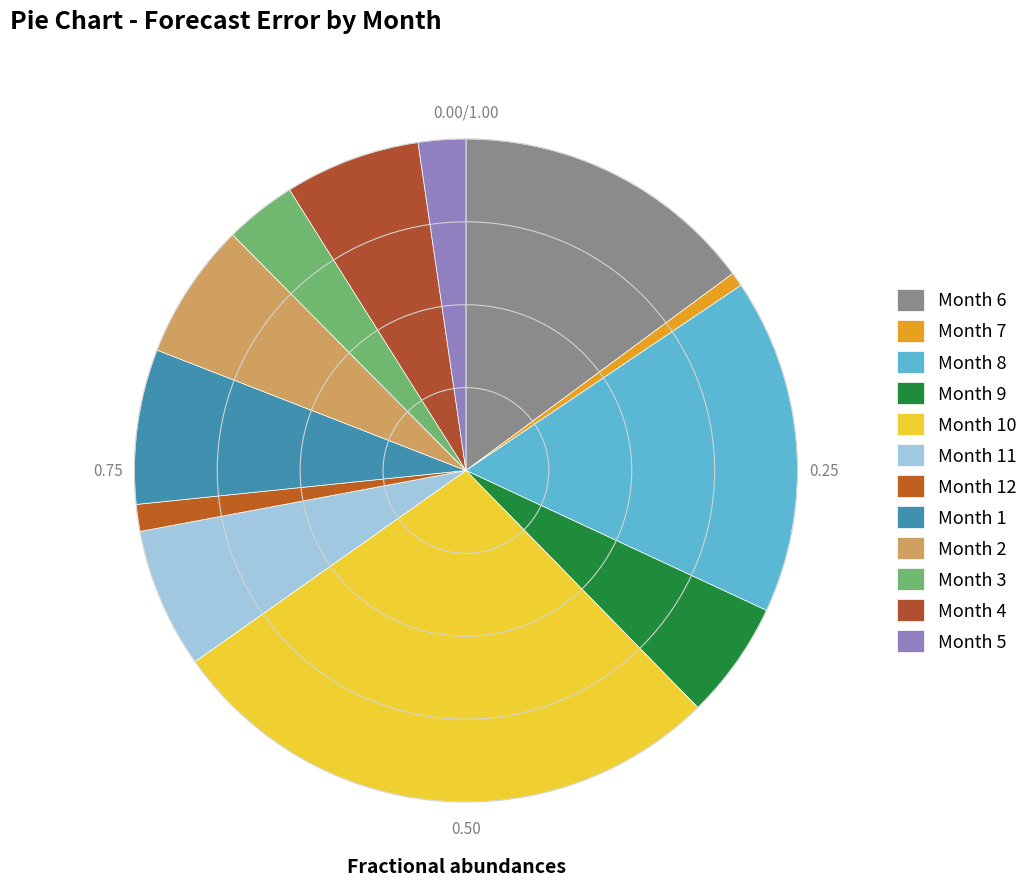

How many segments does this pie chart have?

12